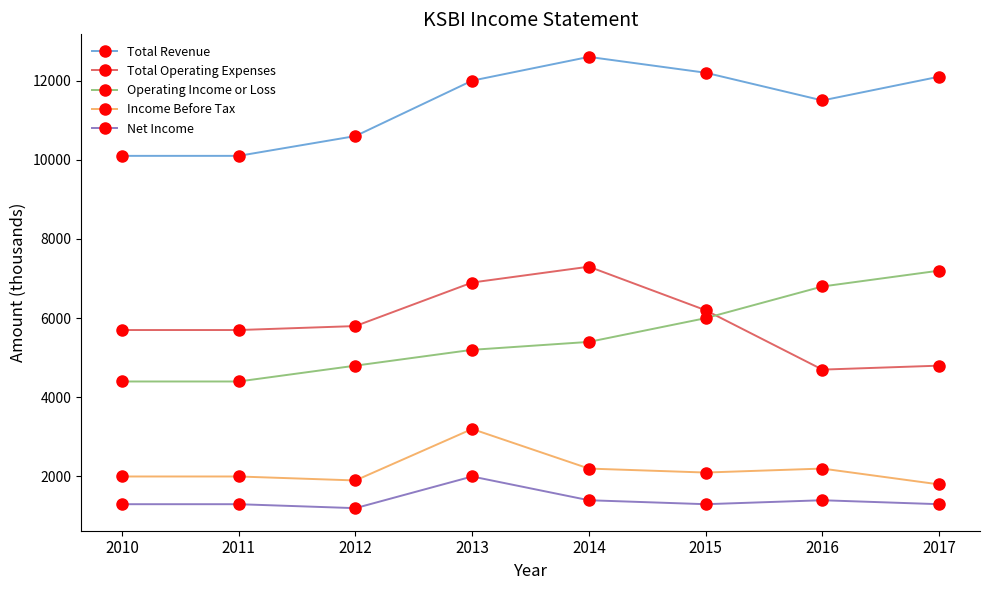

Reading right to left, extract all data points from this chart.

Total Revenue: 12100	11500	12200	12600	12000	10600	10100	10100
Total Operating Expenses: 4800	4700	6200	7300	6900	5800	5700	5700
Operating Income or Loss: 7200	6800	6000	5400	5200	4800	4400	4400
Income Before Tax: 1800	2200	2100	2200	3200	1900	2000	2000
Net Income: 1300	1400	1300	1400	2000	1200	1300	1300